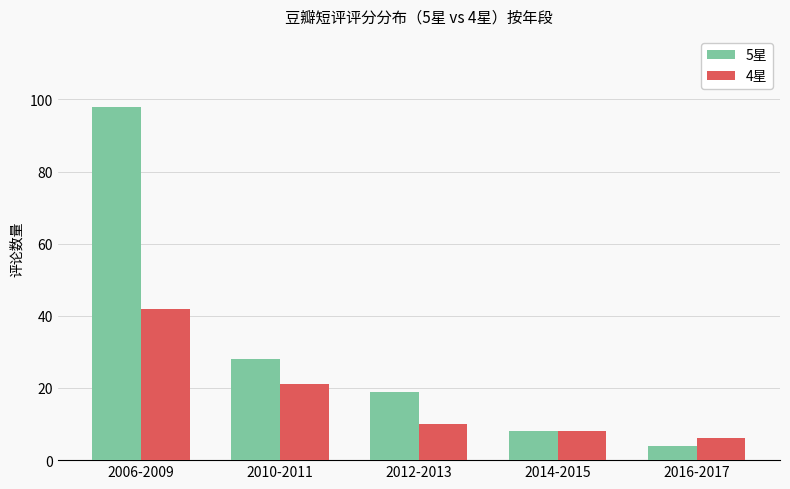

Reading left to right, transcribe all the data shown in this chart.

5星: 2006-2009=98	2010-2011=28	2012-2013=19	2014-2015=8	2016-2017=4
4星: 2006-2009=42	2010-2011=21	2012-2013=10	2014-2015=8	2016-2017=6